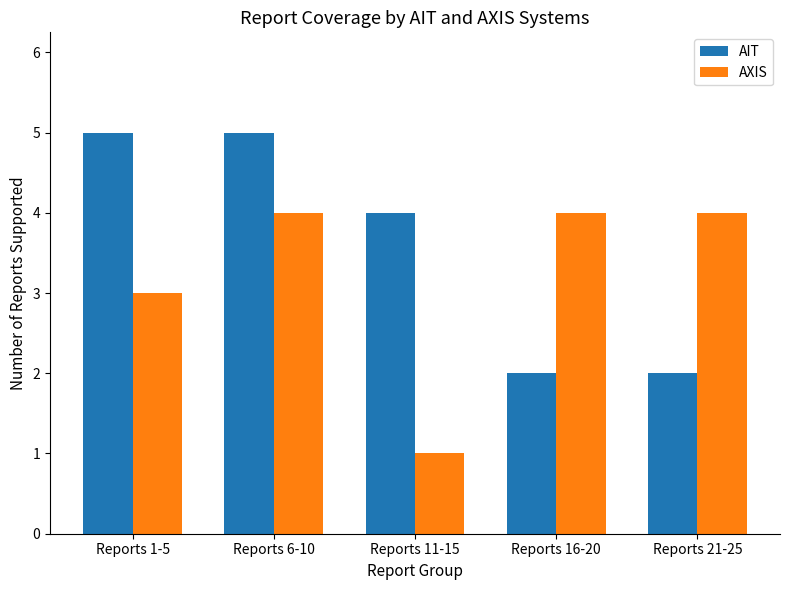

Between Reports 6-10 and Reports 16-20, which series saw the biggest shift?

AIT